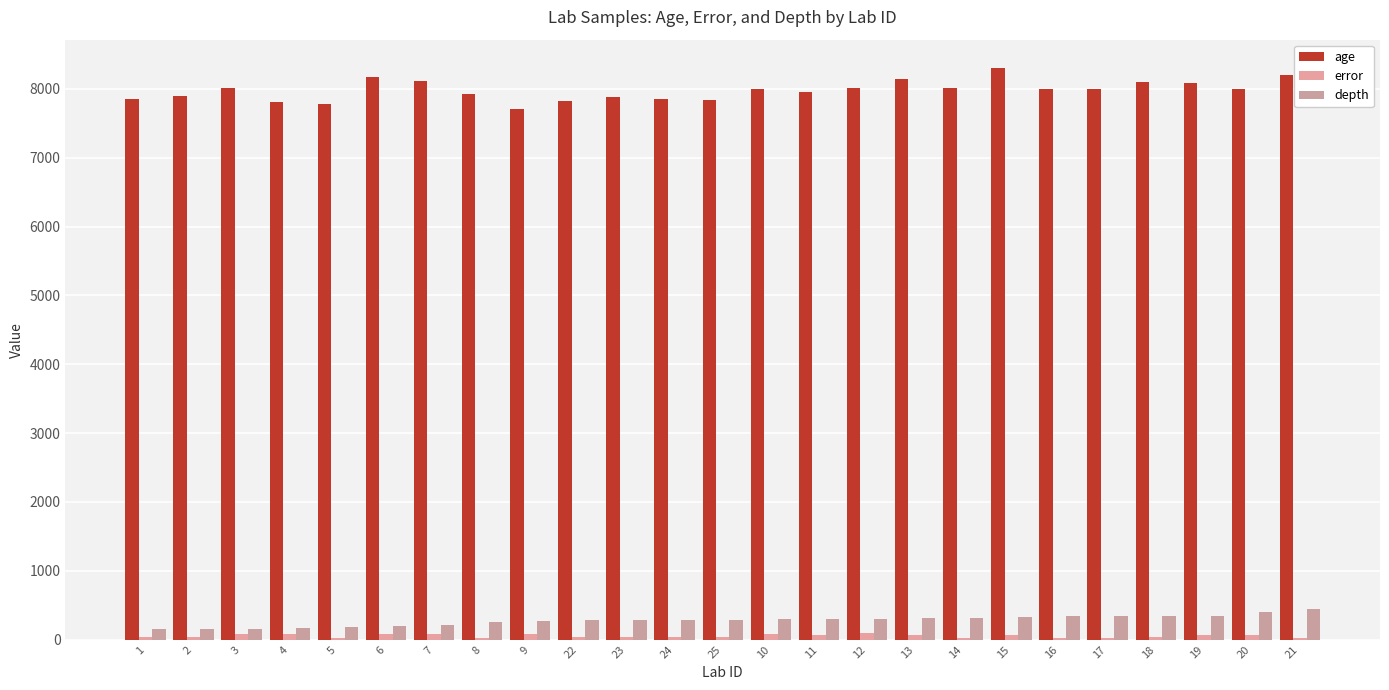

Which series has the widest spread of values?

age